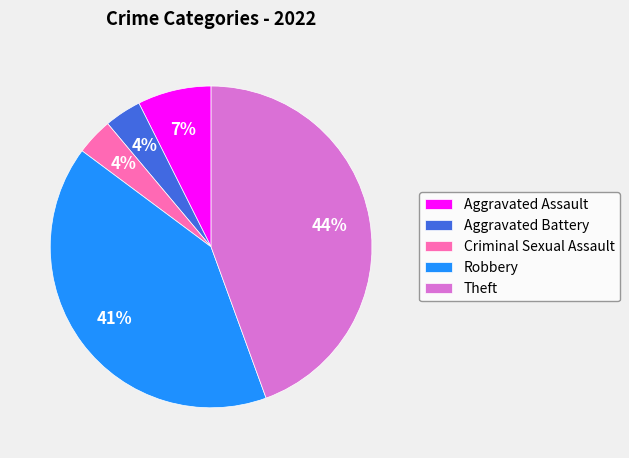

Is it true that Theft is 56% of the pie?

False